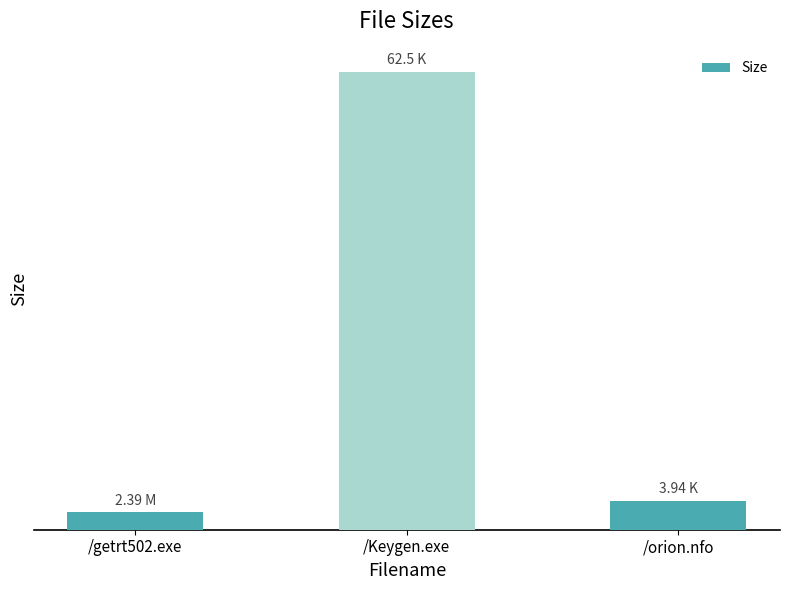

Is it true that the value at /getrt502.exe is 3.2?

False